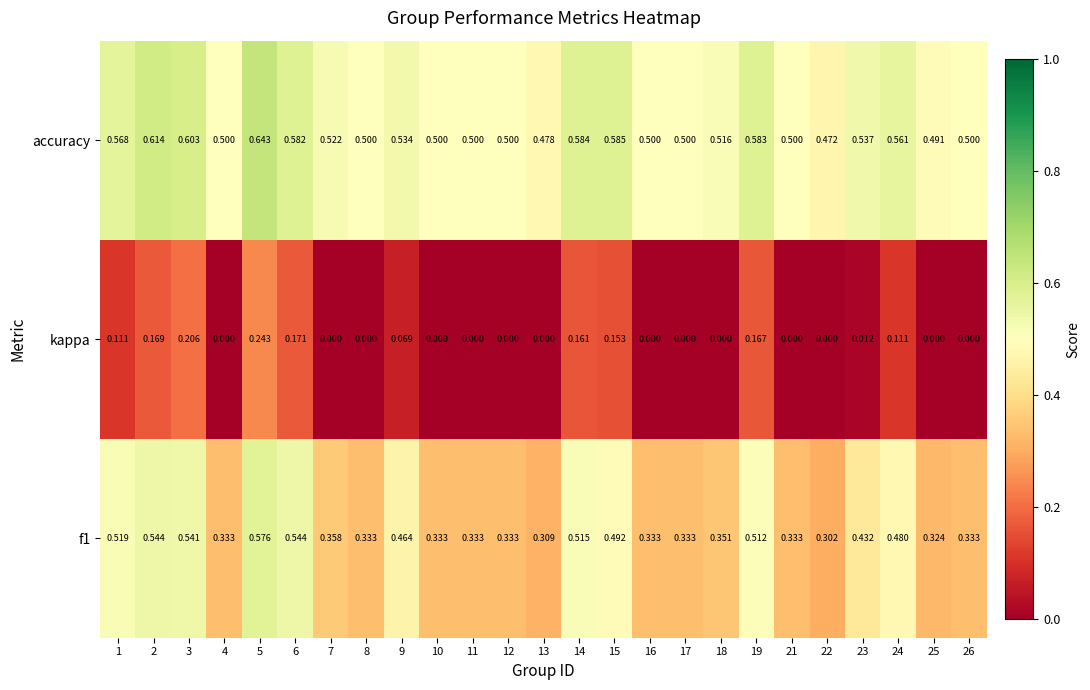

Which series has the largest total across all categories?

accuracy